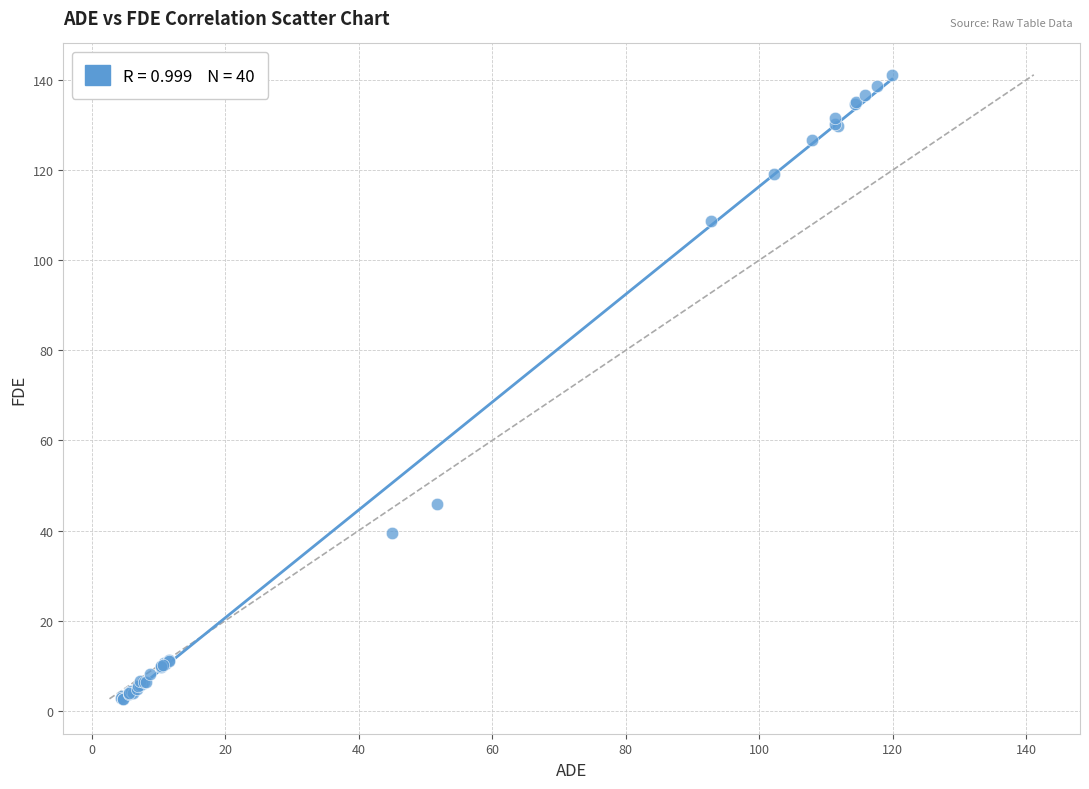

What Y value in the scatter plot is closest to 71?

45.9